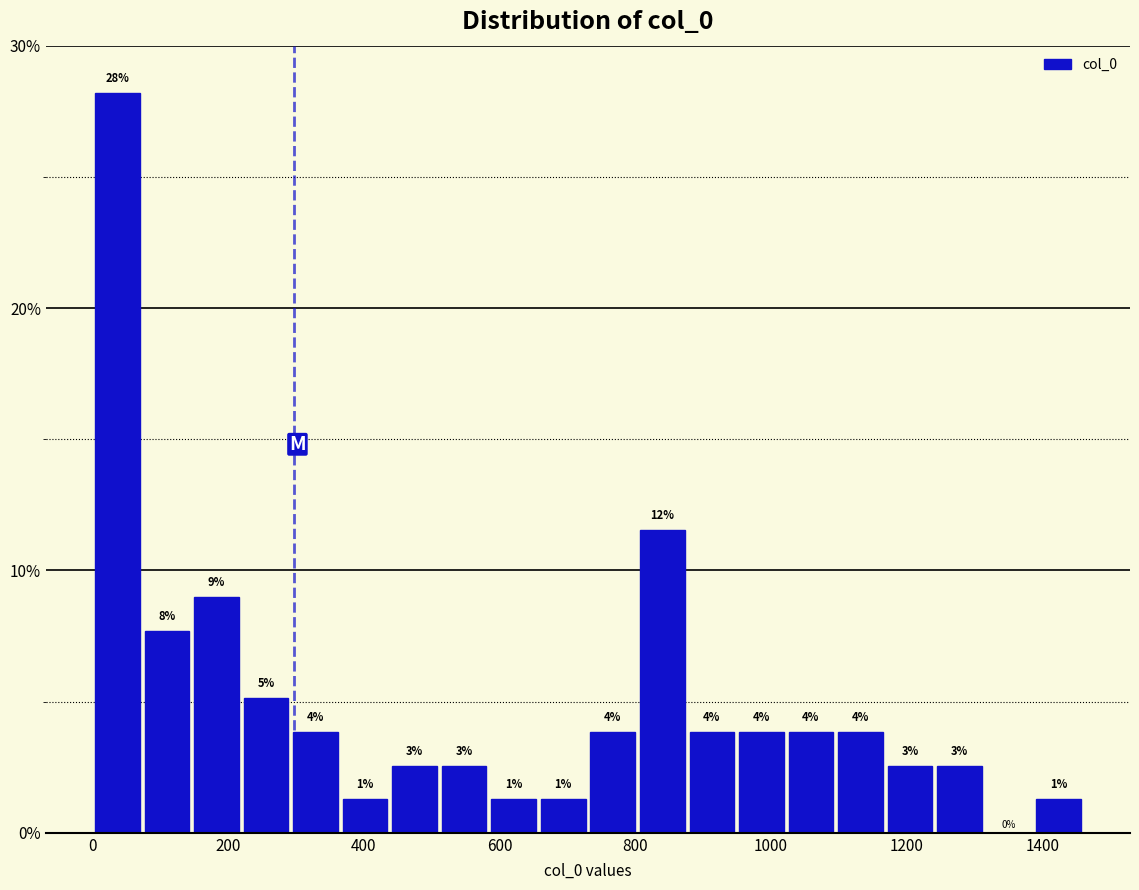

Read against the x-axis, roughly where is the centre of the tallest bar?

40